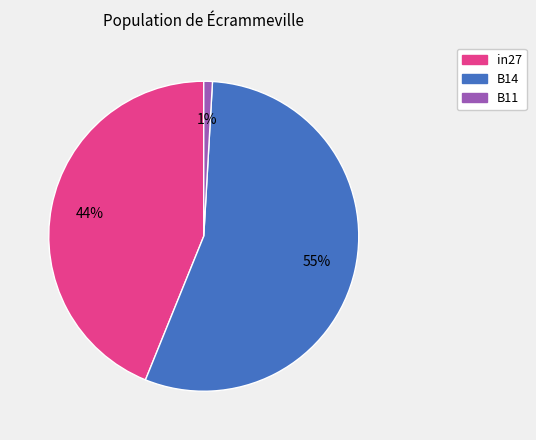

What percentage is the B14 slice, to the nearest percent?

55%